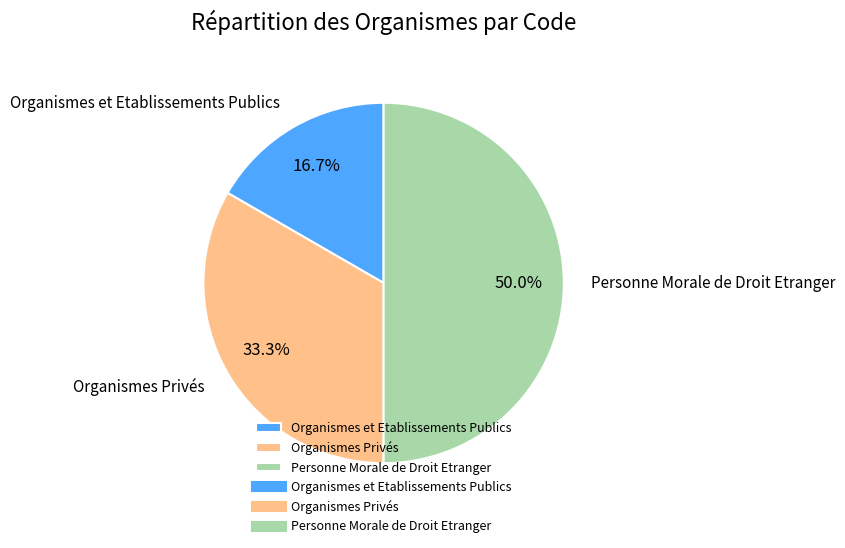

To the nearest percent, what portion does Personne Morale de Droit Etranger represent?

50%